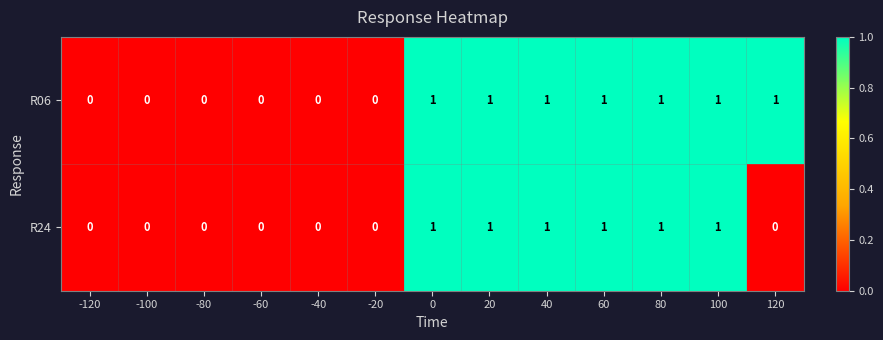

Rank the series by their average value, from highest to lowest.

R06, R24